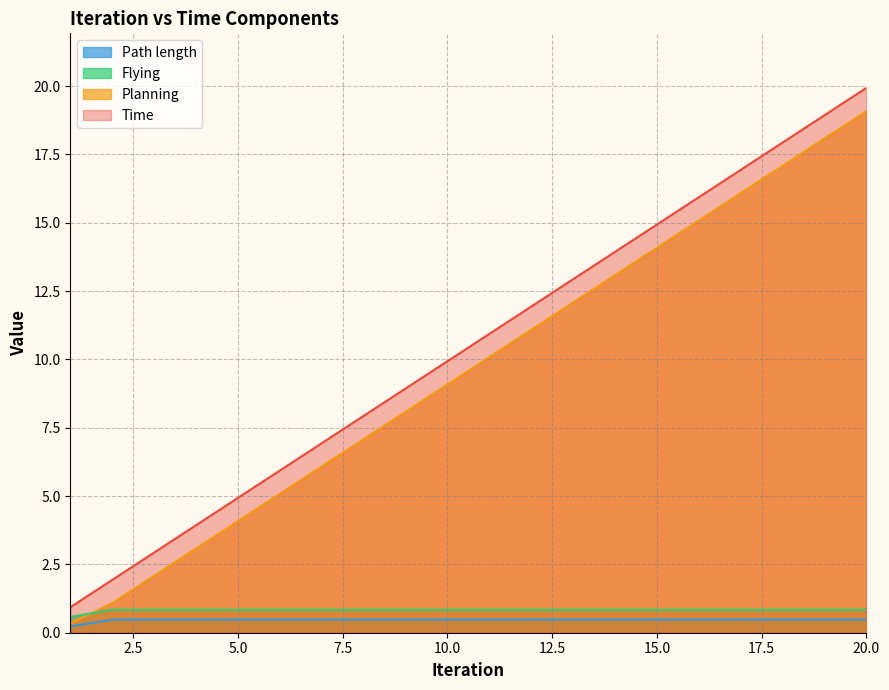

What is the total value across all series at 12?

24.3